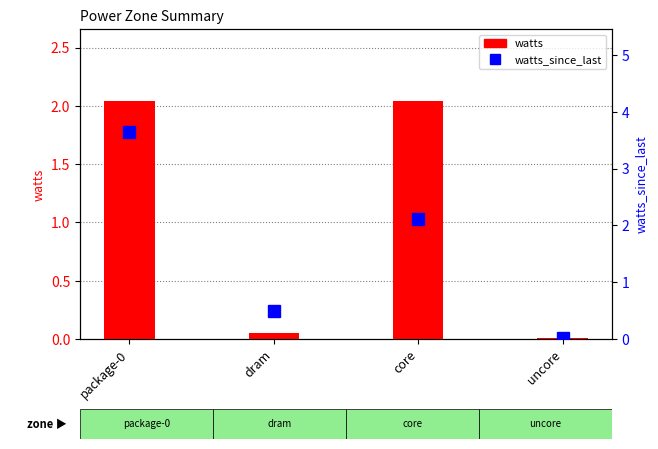

Which category has the lowest value across all series?

uncore